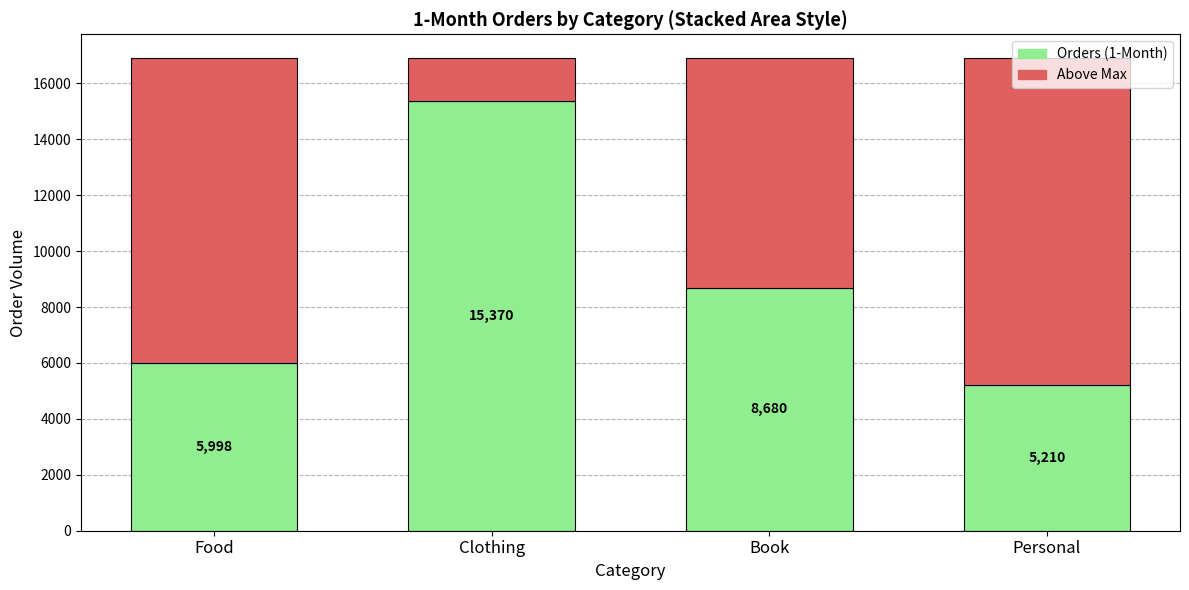

What is the total value across all series at Food?

16907